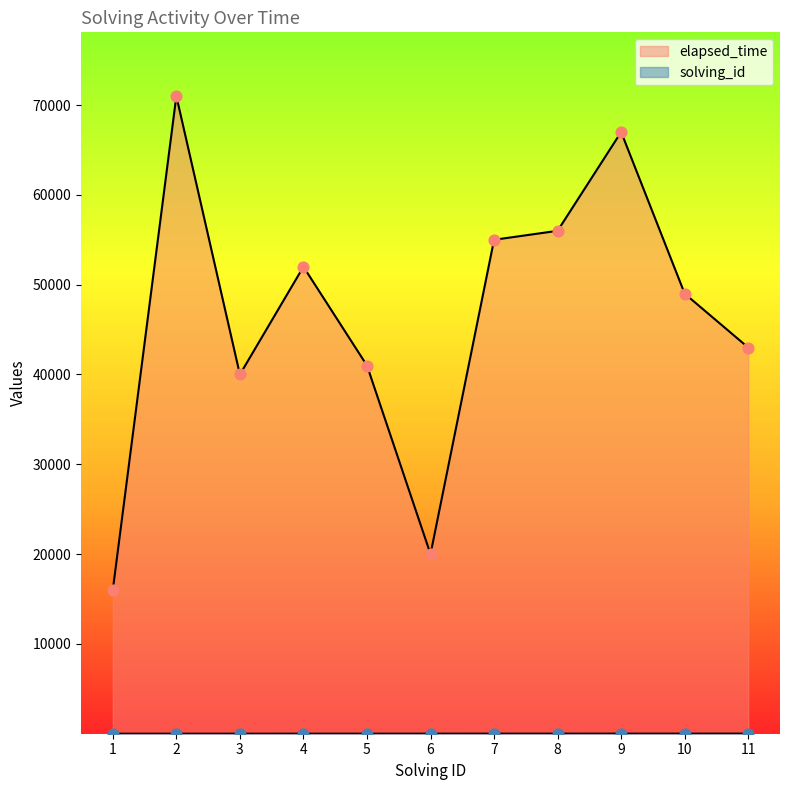

Which series contains the lowest Y value?

solving_id